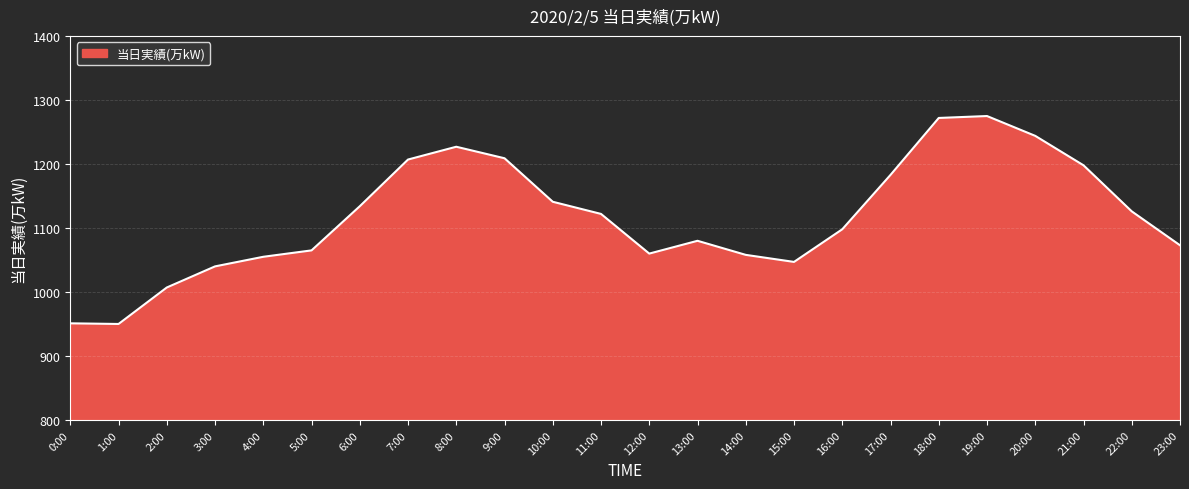

Does the chart have visible grid lines?

Yes